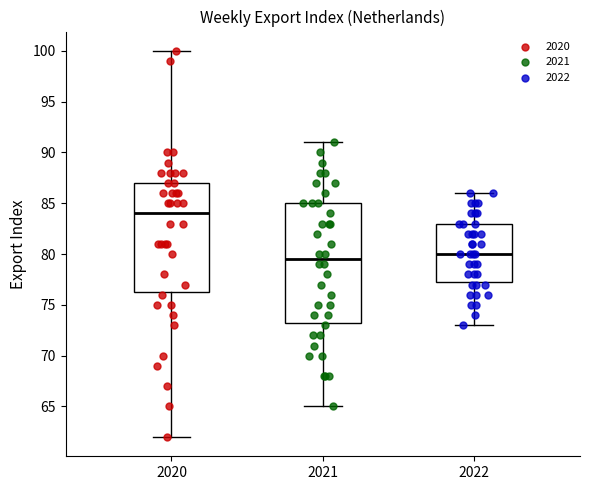

Reading left to right, transcribe this box plot: for each box, give where its median line is, the range the box spans, and where its two whiskers end, as read against the y-axis. The values are not printed on the chart, so give them approximately, as read against the axis.

2020: median 84.0, box 76.5 to 87.0, whiskers 62.0 to 100.0
2021: median 79.5, box 73.5 to 85.0, whiskers 65.0 to 91.0
2022: median 80.0, box 77.5 to 83.0, whiskers 73.0 to 86.0